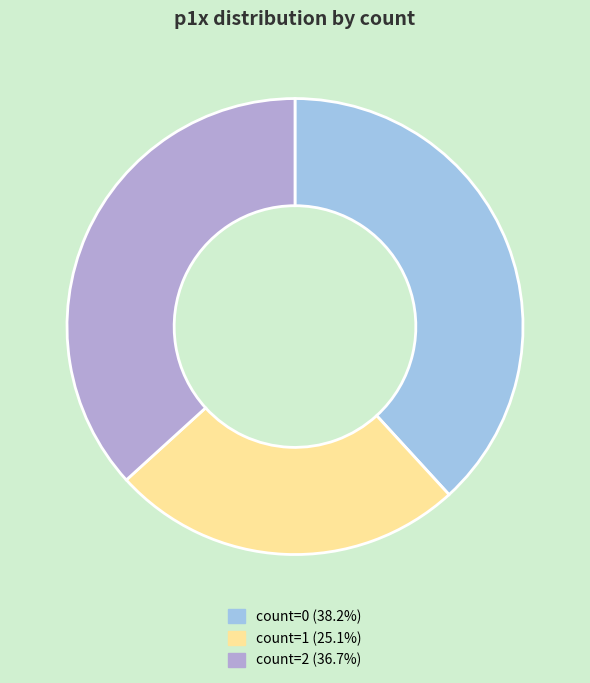

Combined, do count=0 (38.2%) and count=1 (25.1%) account for over 50%?

Yes